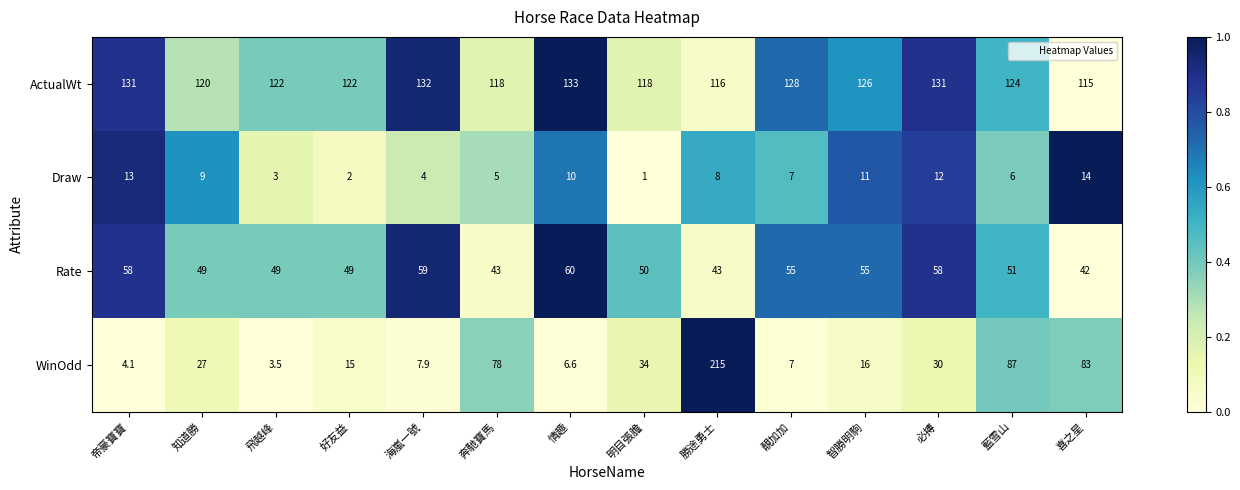

Which series has the largest total across all categories?

ActualWt